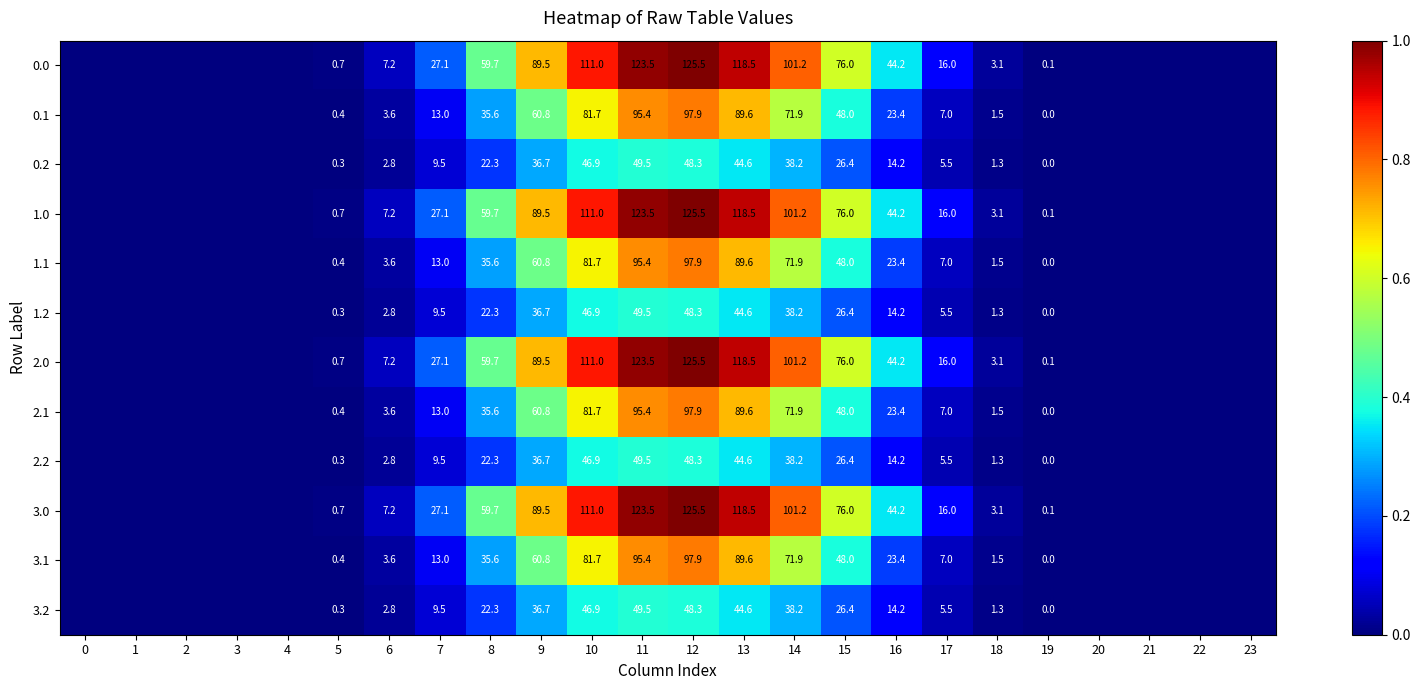

The 3.1 series shows 95.4 at 11. True or false?

True